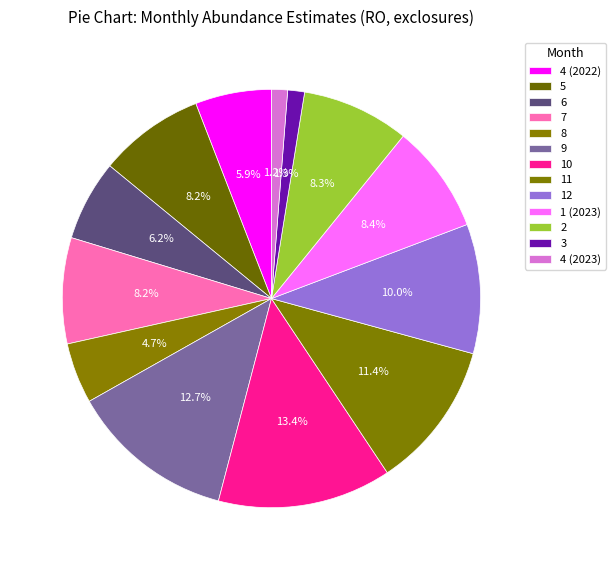

Rank the categories by value from highest to lowest.

10, 9, 11, 12, 1 (2023), 2, 7, 5, 6, 4 (2022), 8, 3, 4 (2023)